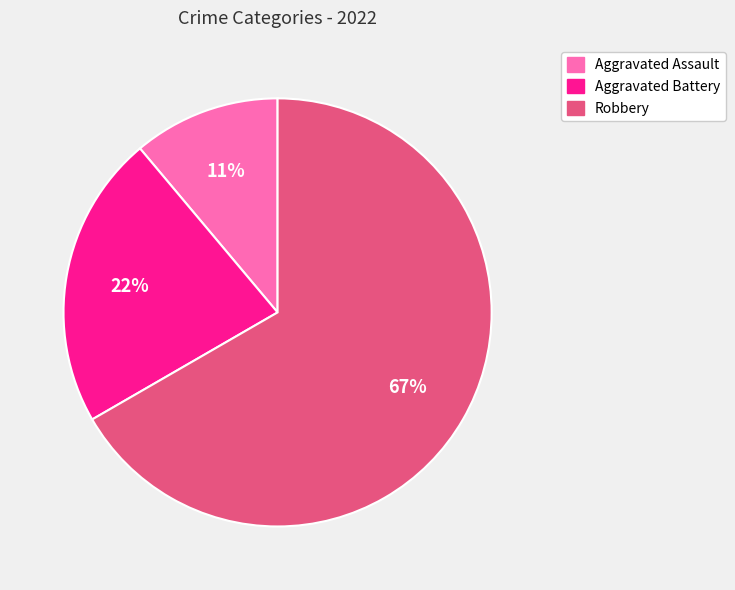

Is there a majority slice in this chart?

Yes